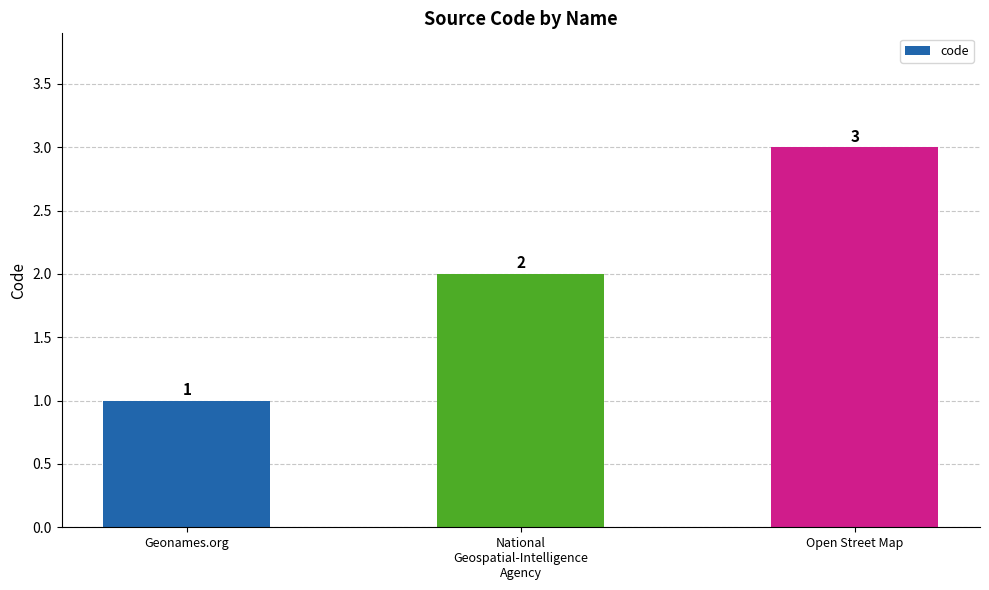

What is the sum of the values at National
Geospatial-Intelligence
Agency and Geonames.org?

3